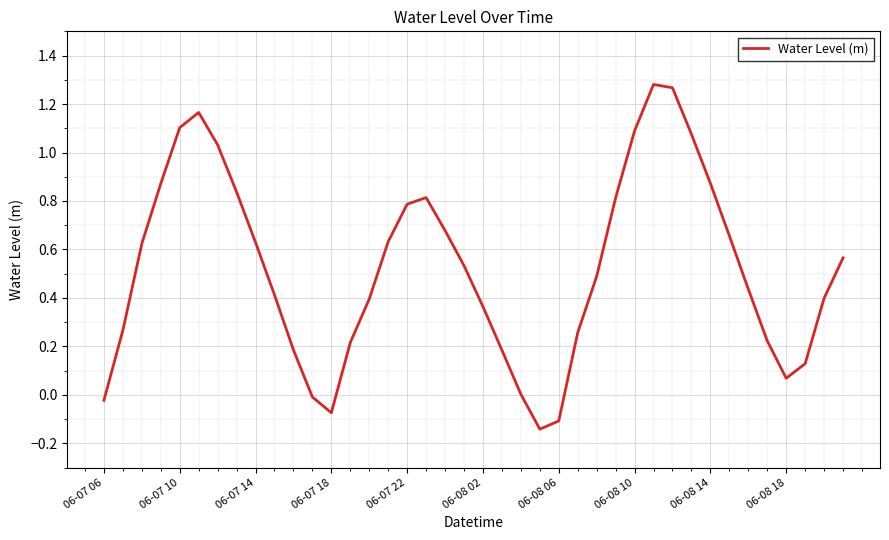

What is the difference between the maximum and minimum values?

1.4